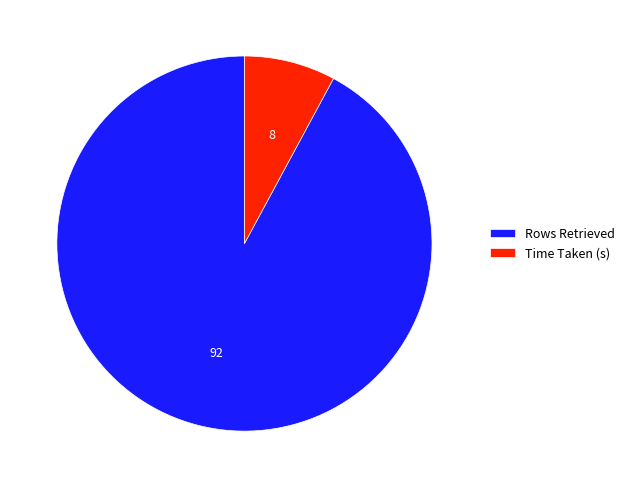

Is it true that Rows Retrieved is 92% of the pie?

True